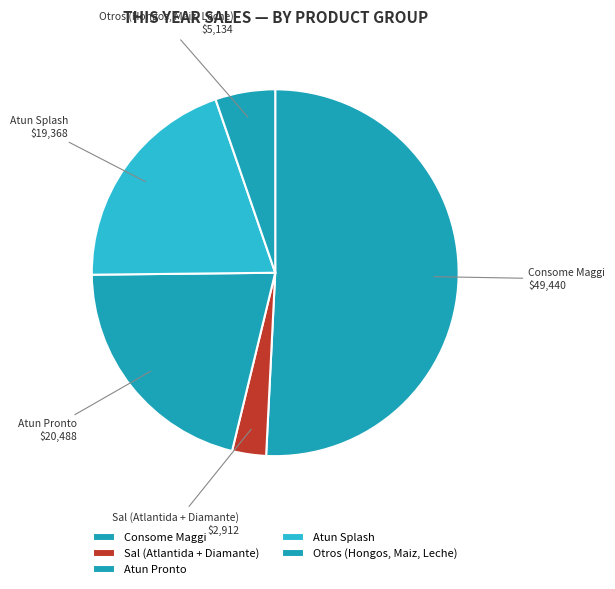

Count the number of slices in the pie.

5